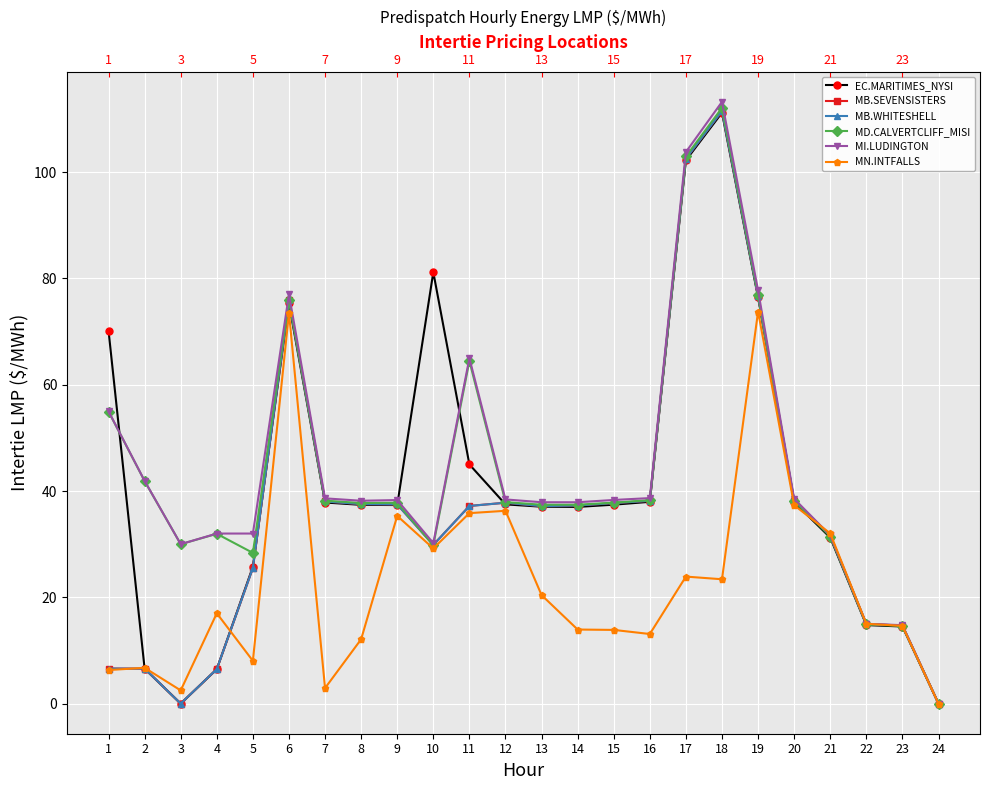

Rank the series at 21 from highest to lowest value.

MN.INTFALLS, MB.SEVENSISTERS, MB.WHITESHELL, MI.LUDINGTON, MD.CALVERTCLIFF_MISI, EC.MARITIMES_NYSI